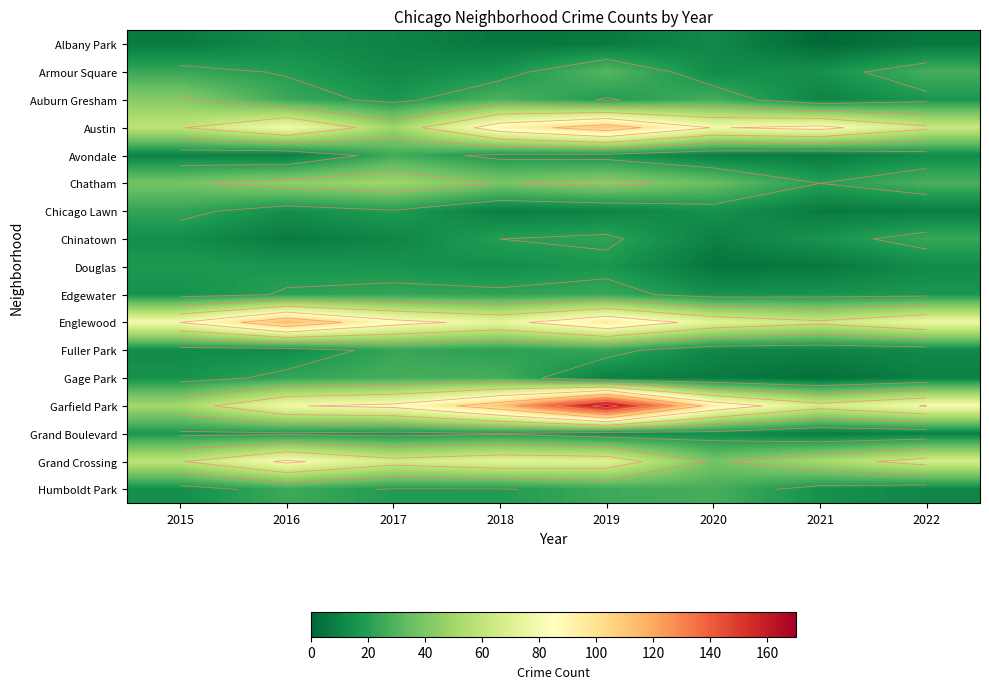

How many values in the Fuller Park series are below 13?

3